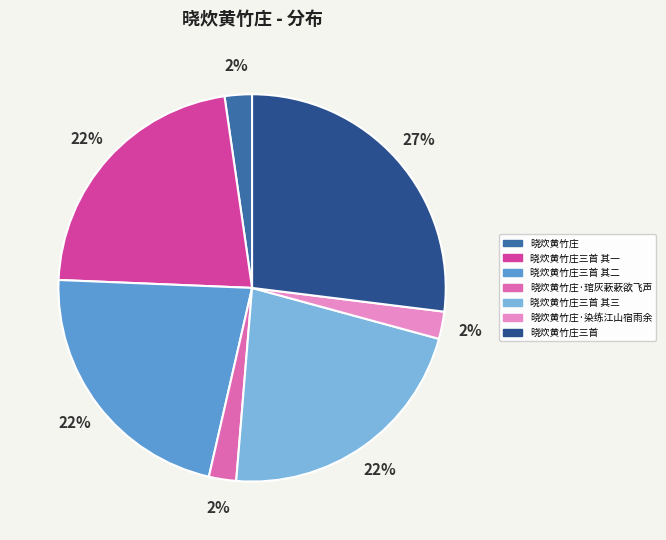

Combined, do 晓炊黄竹庄三首 其一 and 晓炊黄竹庄三首 其三 account for over 50%?

No